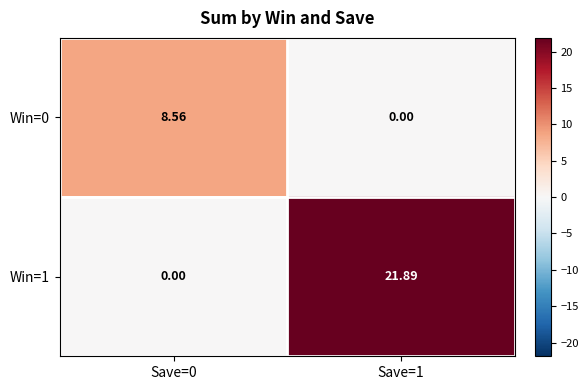

Is the value of Win=0 at Save=1 greater than the value of Win=1 at Save=1?

No